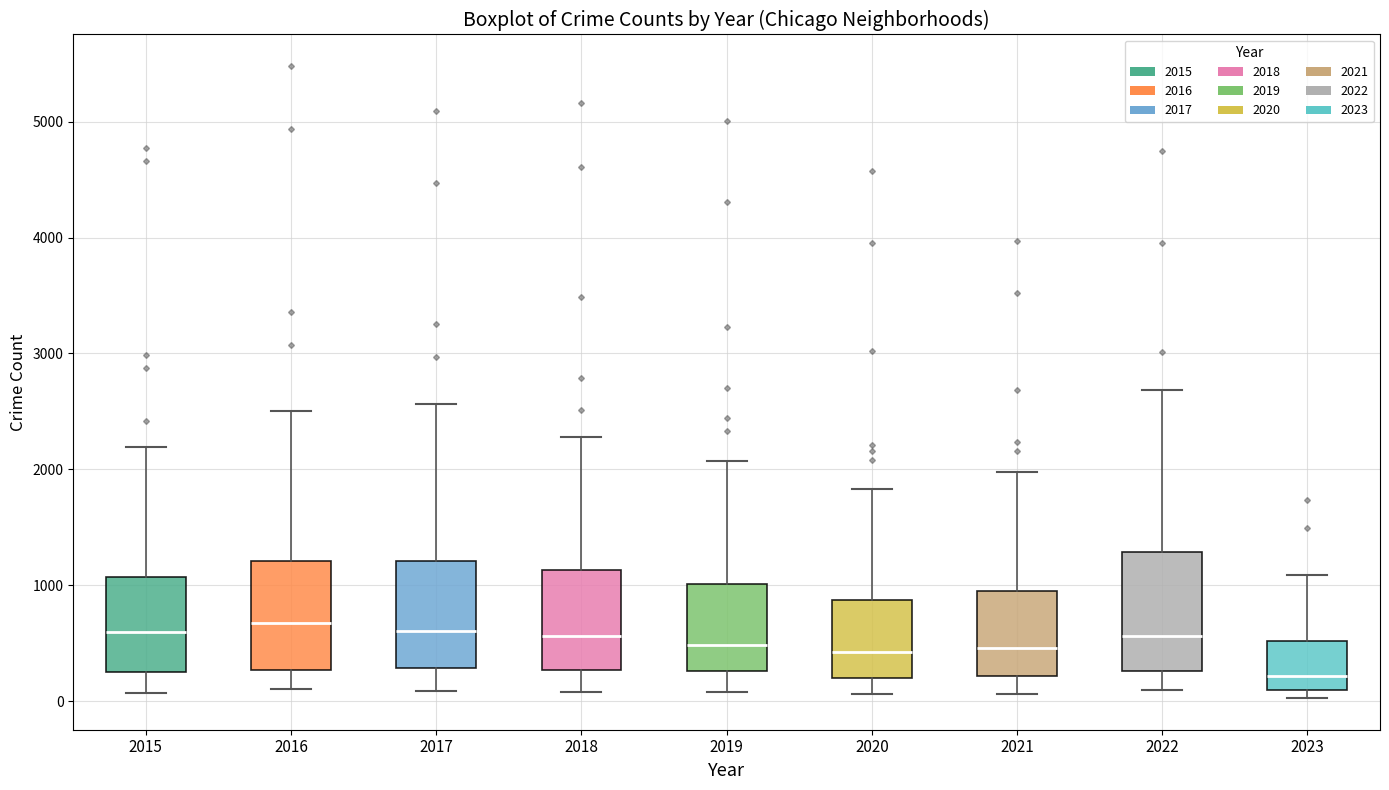

Where does the upper whisker of the box at x = 2017 end on the y-axis? The values are not printed on the chart, so give them approximately, as read against the axis.

2600